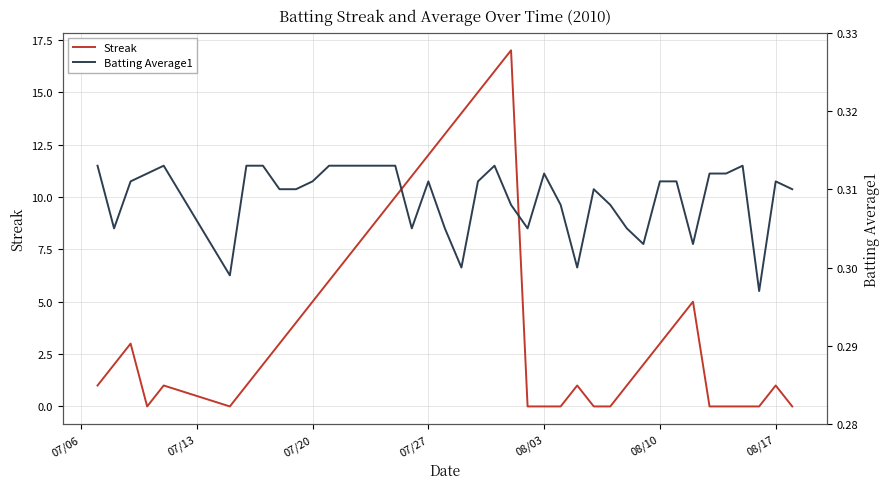

Is this an area chart (filled region under the line)?

No